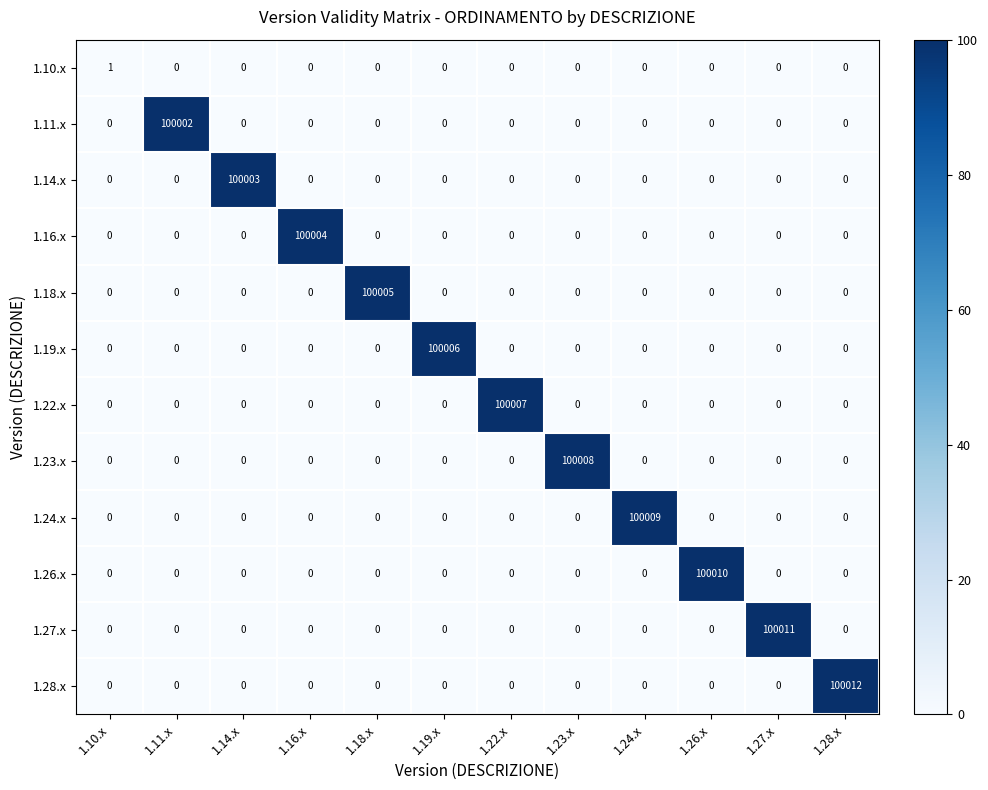

Which series has the largest total across all categories?

1.28.x